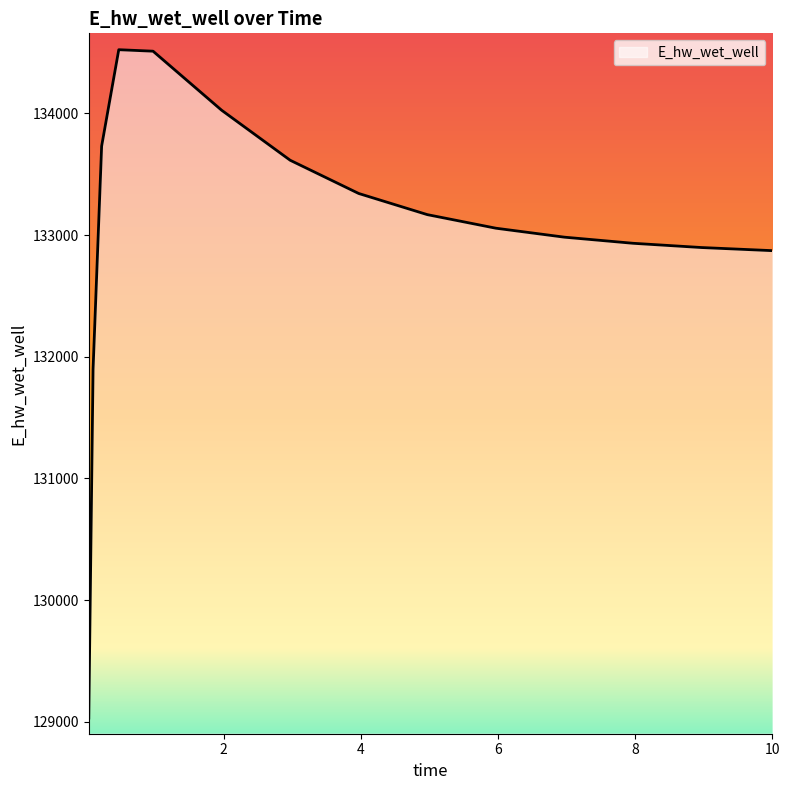

What is the minimum value shown in the chart?

129031.5